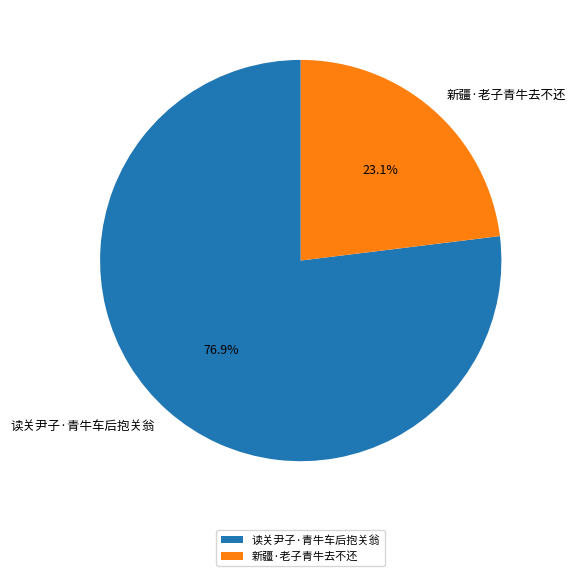

What portion of the pie excludes 新疆·老子青牛去不还?

76.9%